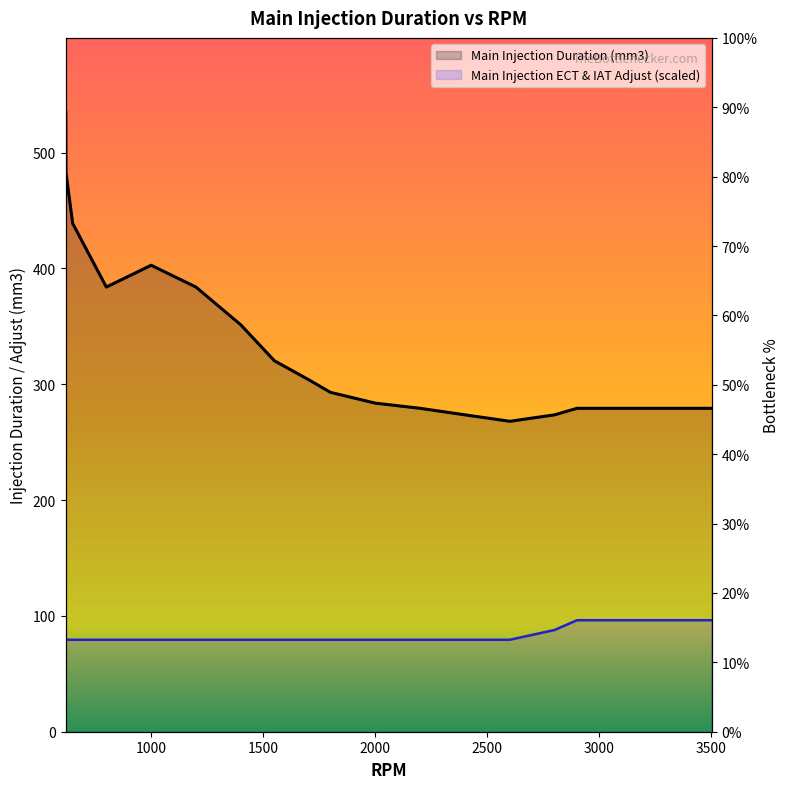

What is the value of the Main Injection ECT & IAT Adjust (mm3) point at the 10th from the left?

79.4